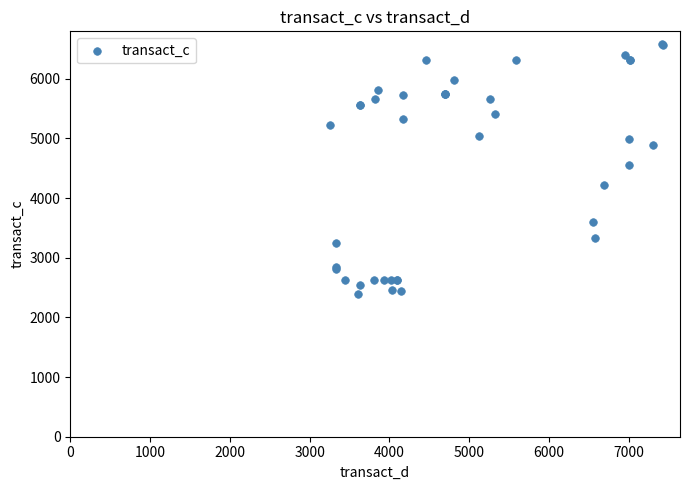

What Y value in the scatter plot is closest to 4486?

4561.5